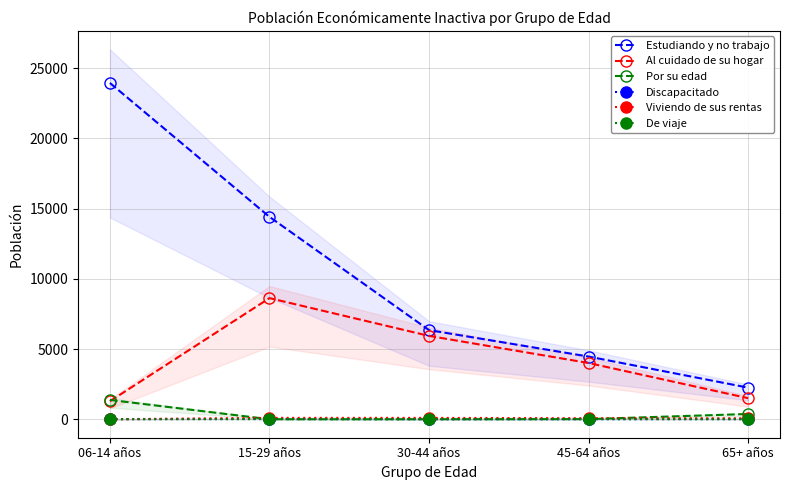

What is the difference between the highest and lowest values at 06-14 años?

23940